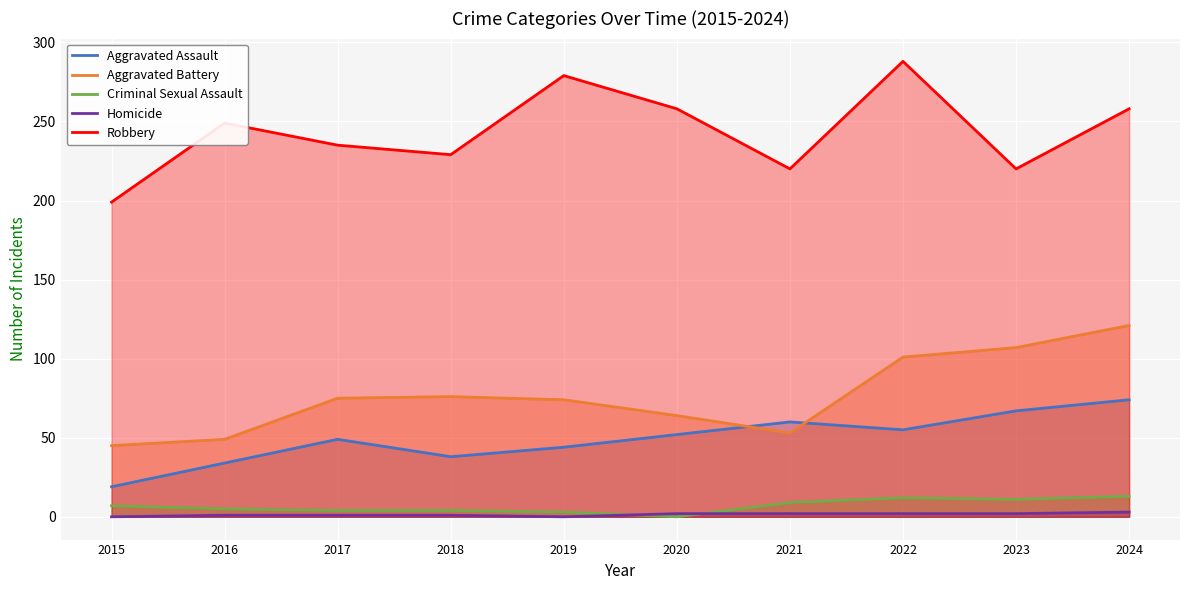

Reading left to right, transcribe all the data shown in this chart.

Aggravated Assault: 19	34	49	38	44	52	60	55	67	74
Aggravated Battery: 45	49	75	76	74	64	53	101	107	121
Criminal Sexual Assault: 7	5	4	4	3	0	9	12	11	13
Homicide: 0	1	1	1	0	2	2	2	2	3
Robbery: 199	249	235	229	279	258	220	288	220	258